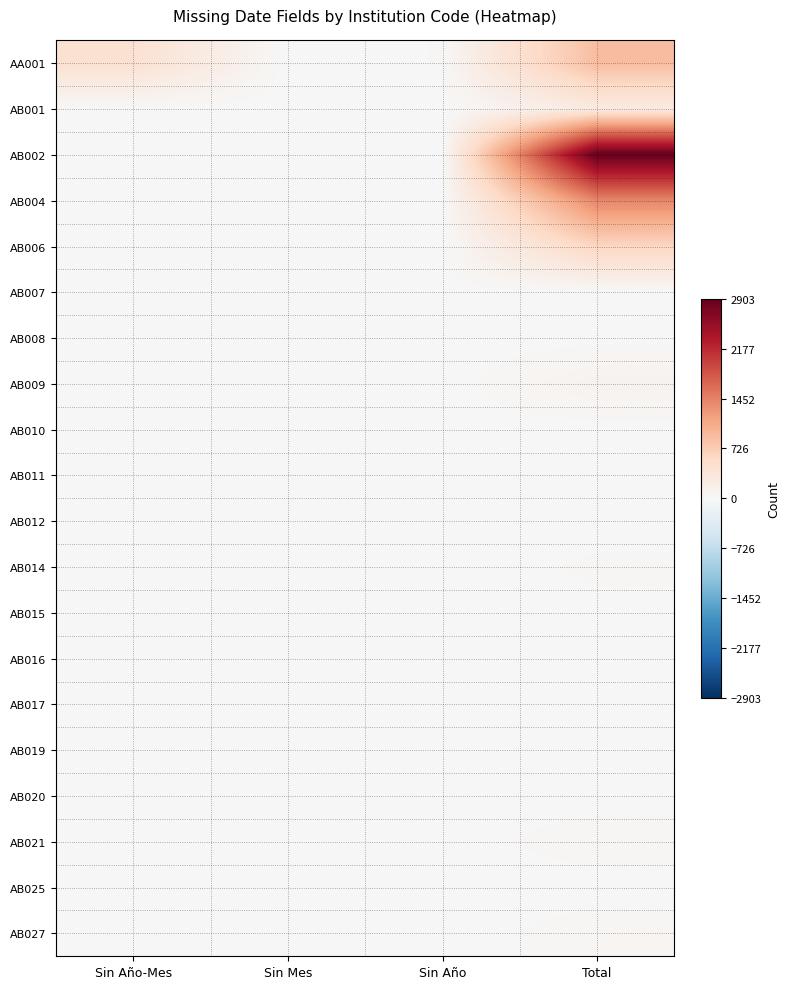

What is the total value across all series at Sin Año-Mes?

441